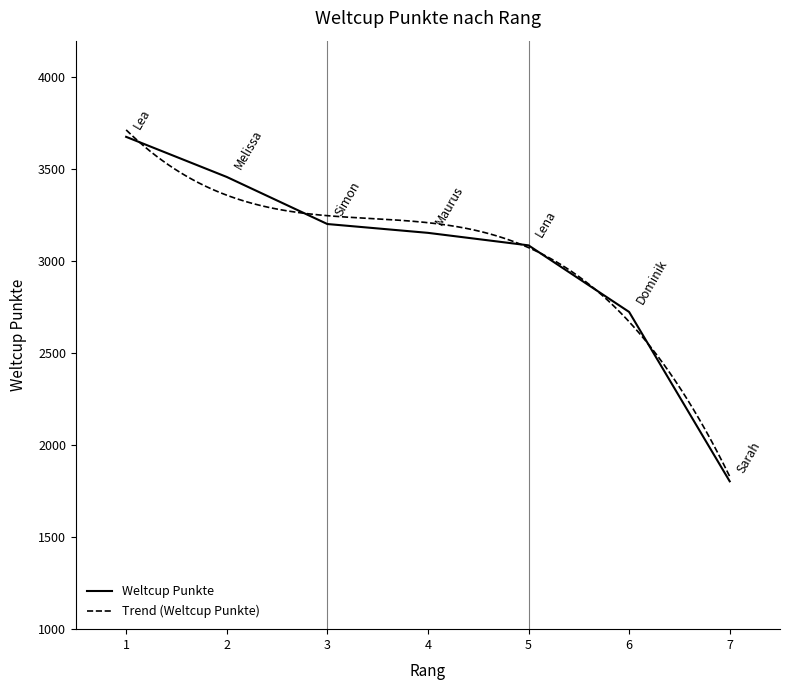

How many values exceed 3155?

3